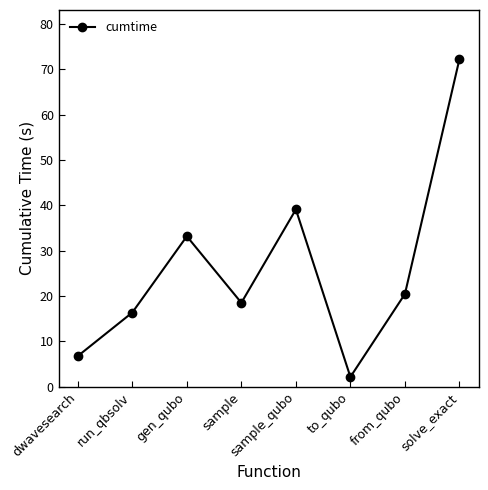

Where is the data nearest to the value 37?

sample_qubo